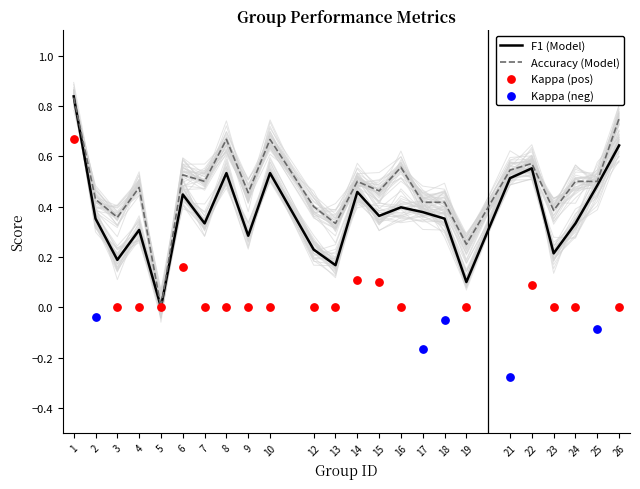

The Accuracy (Model) series shows 0.7 at 23. True or false?

False